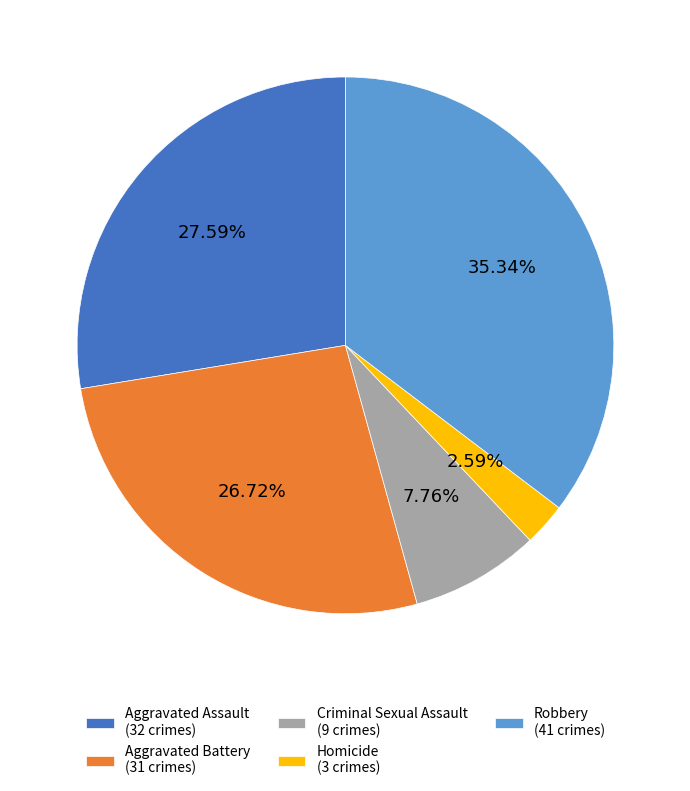

To the nearest percent, what percentage of the pie is Criminal Sexual Assault?

8%